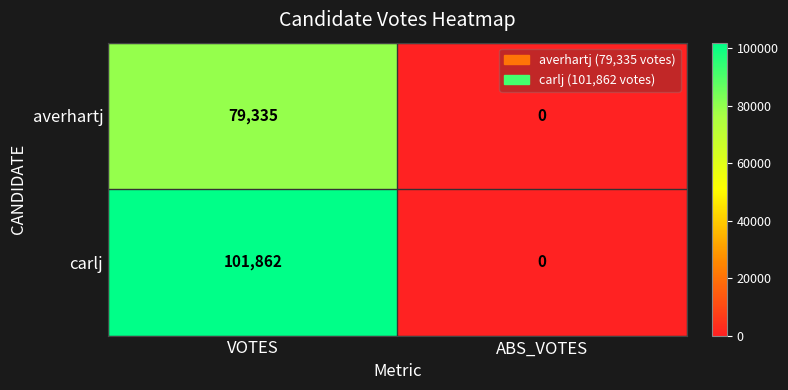

How many series are shown in this chart?

2